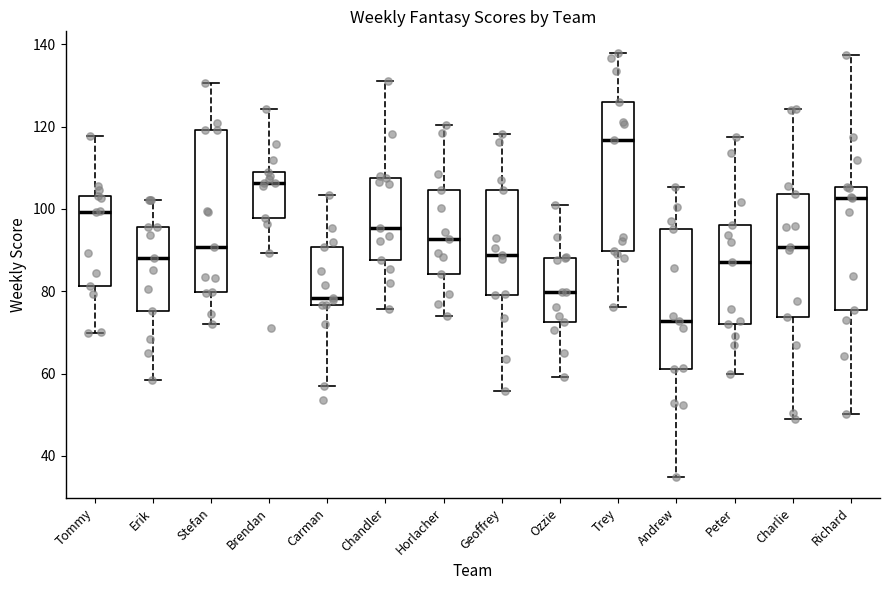

Where does the median line of the box for Andrew sit on the y-axis? The values are not printed on the chart, so give them approximately, as read against the axis.

72